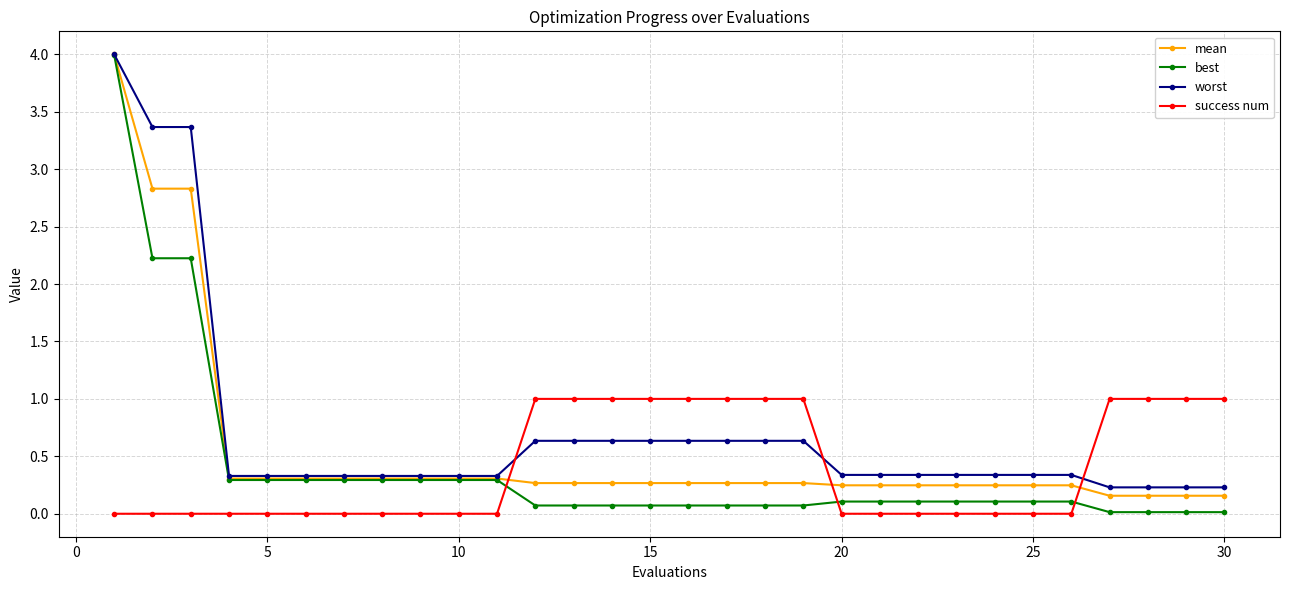

What is the highest value of the mean series?

4.0